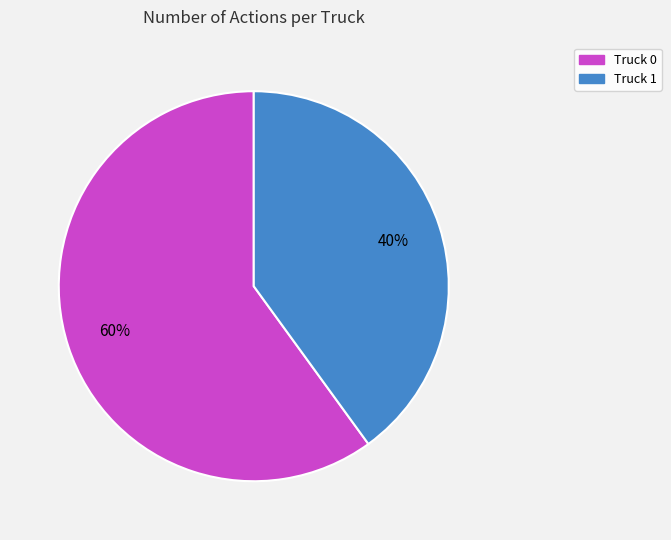

How many slices are in this pie chart?

2